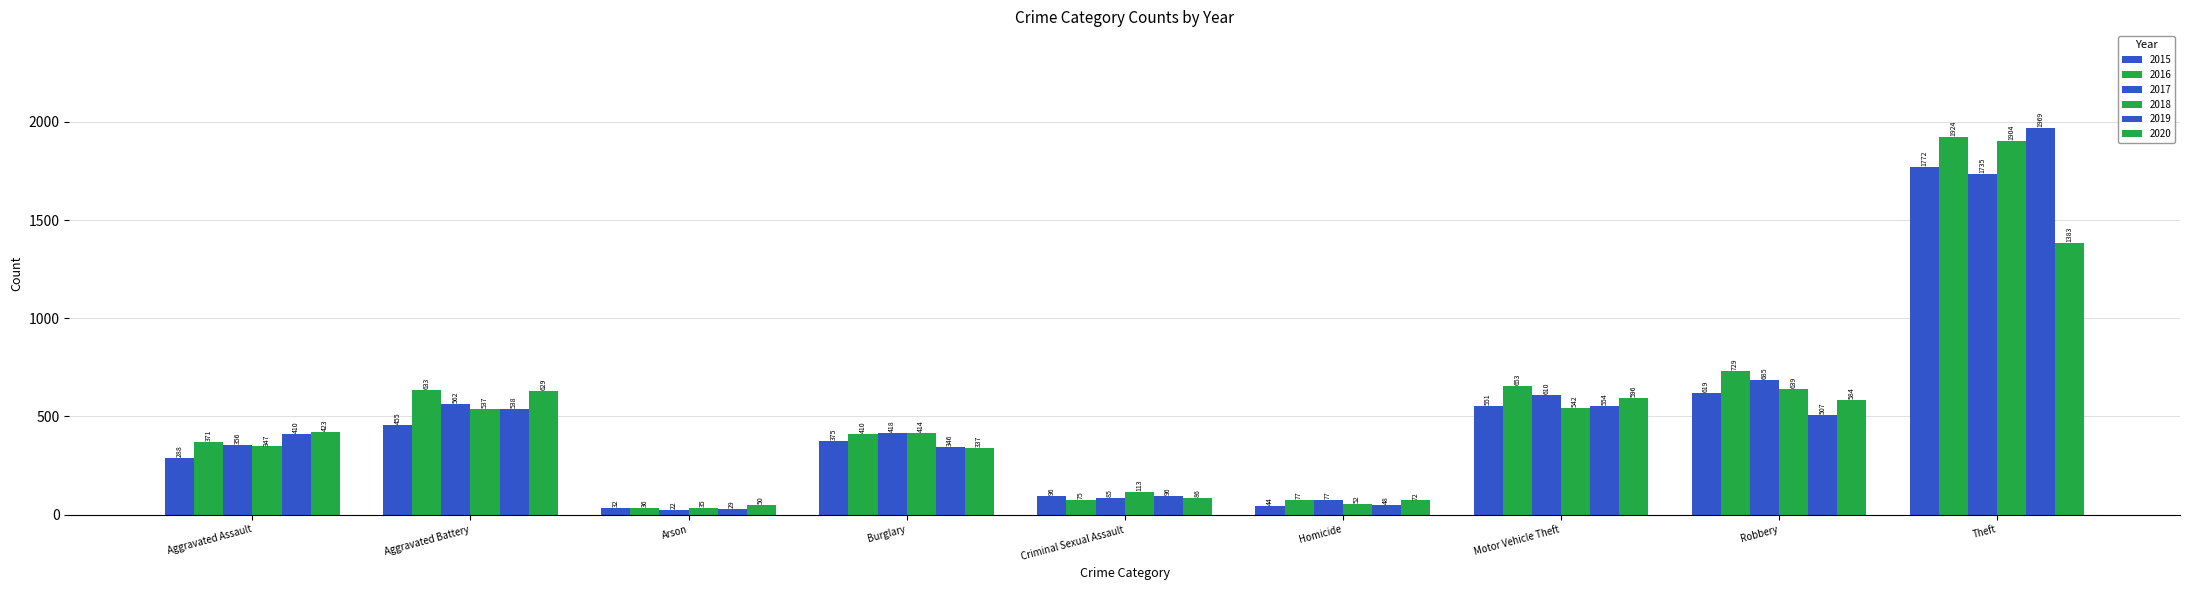

How many bars are there in each group?

6